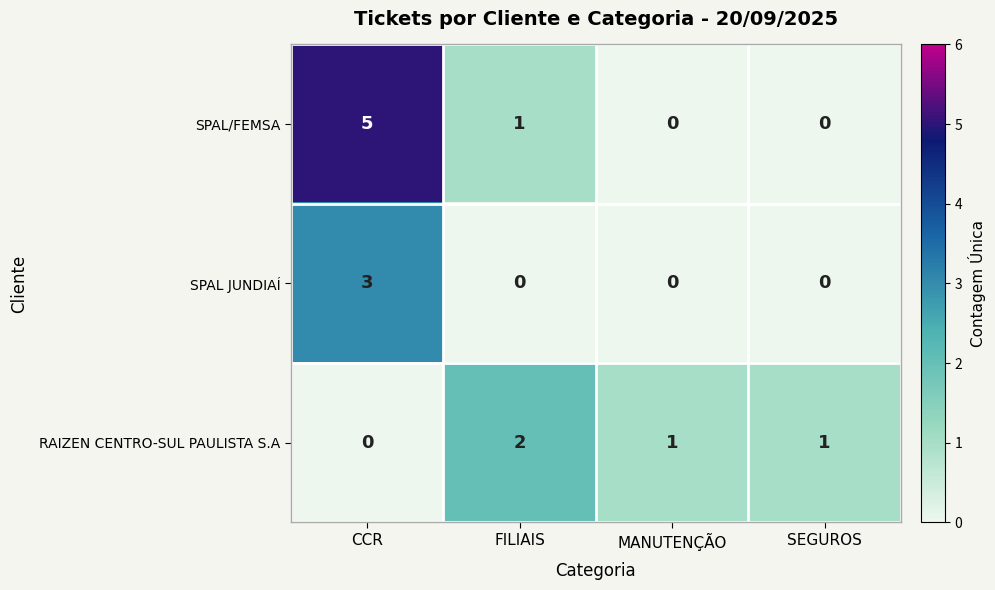

Which series has the largest total across all categories?

SPAL/FEMSA